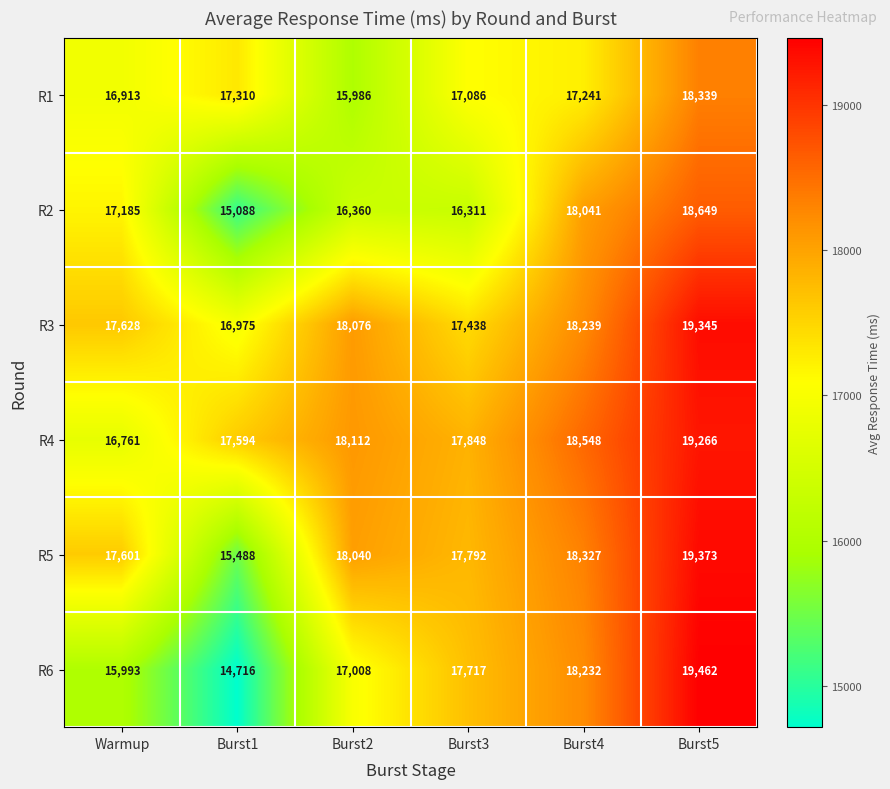

What is the average value of the R3 series?

17950